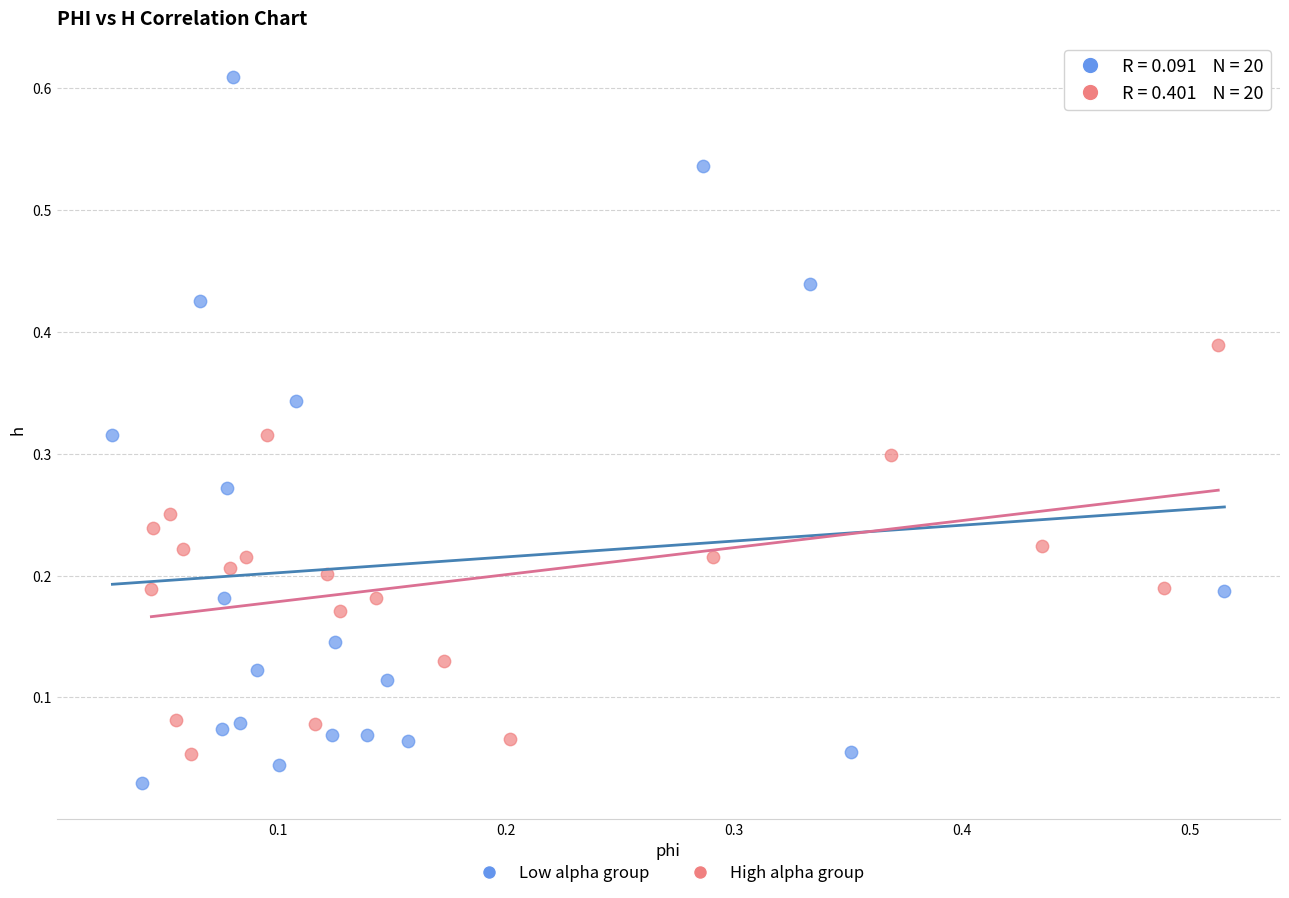

What are all the series names shown in the legend?

Low alpha group, High alpha group